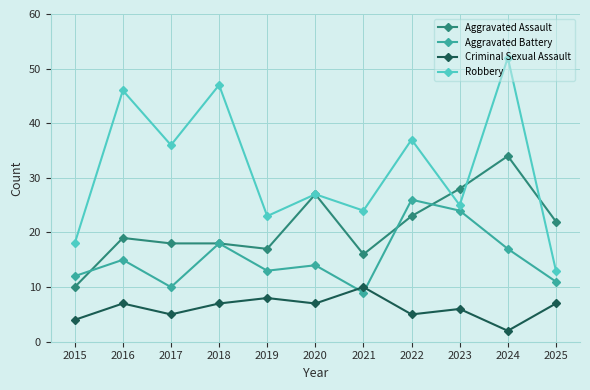

Where is the first local minimum for Robbery?

2017